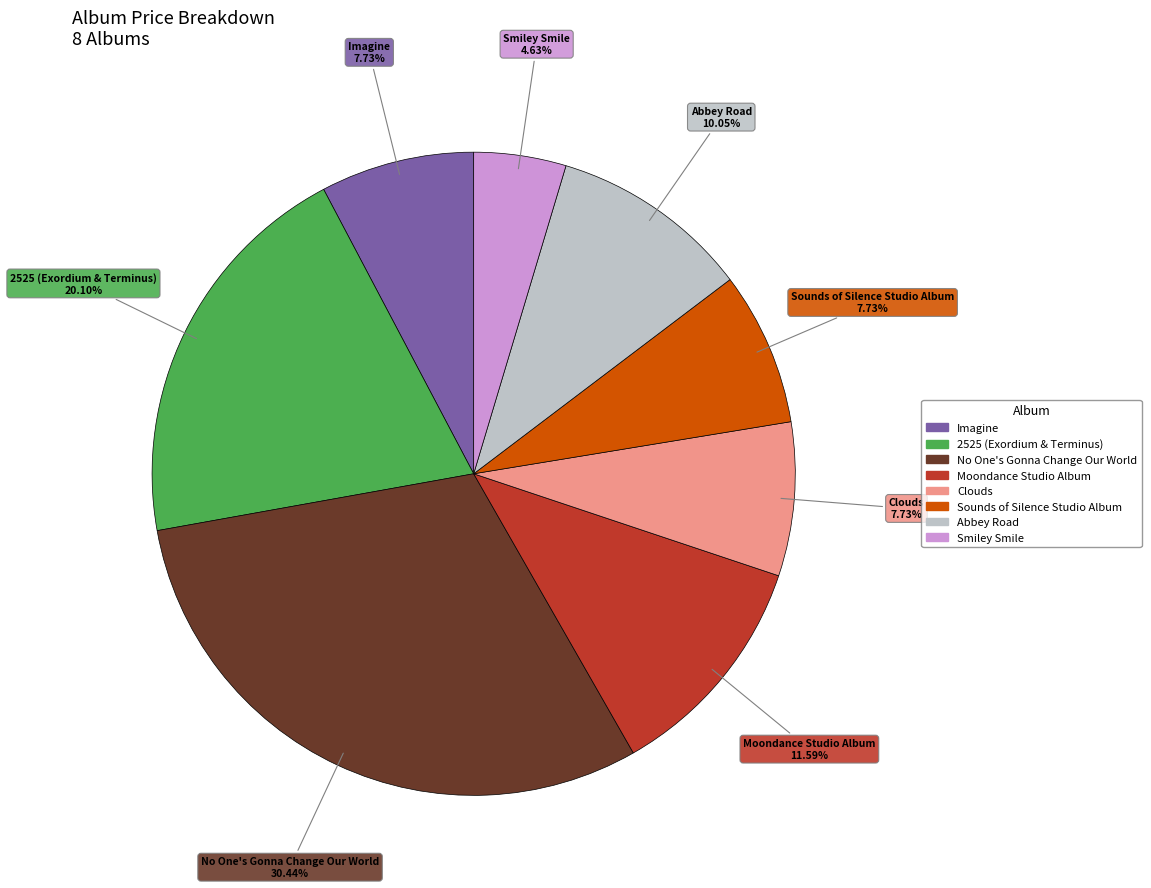

To the nearest percent, what portion does Smiley Smile represent?

5%